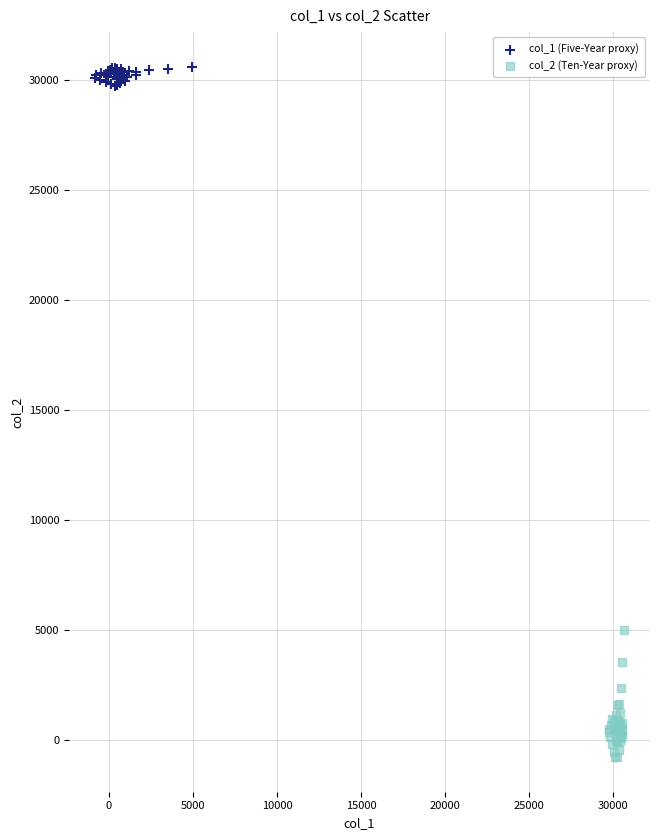

Which series contains the highest Y value?

col_1 (Five-Year proxy)